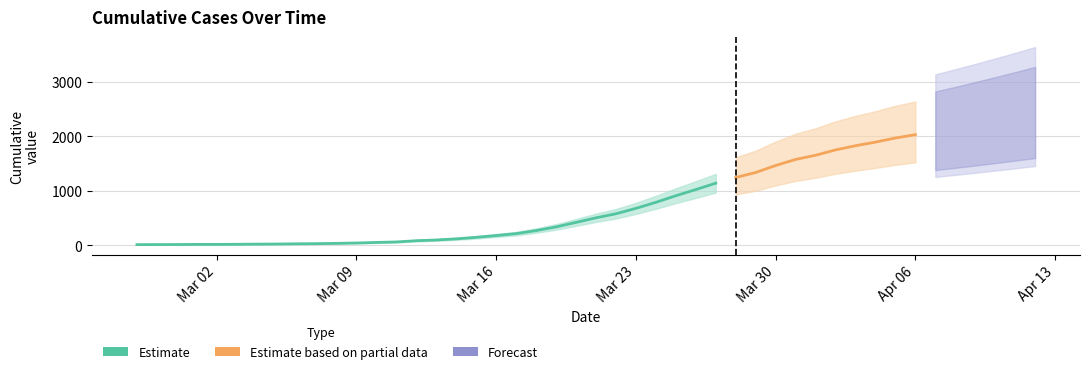

What is the difference between the second highest and second lowest values?

1957